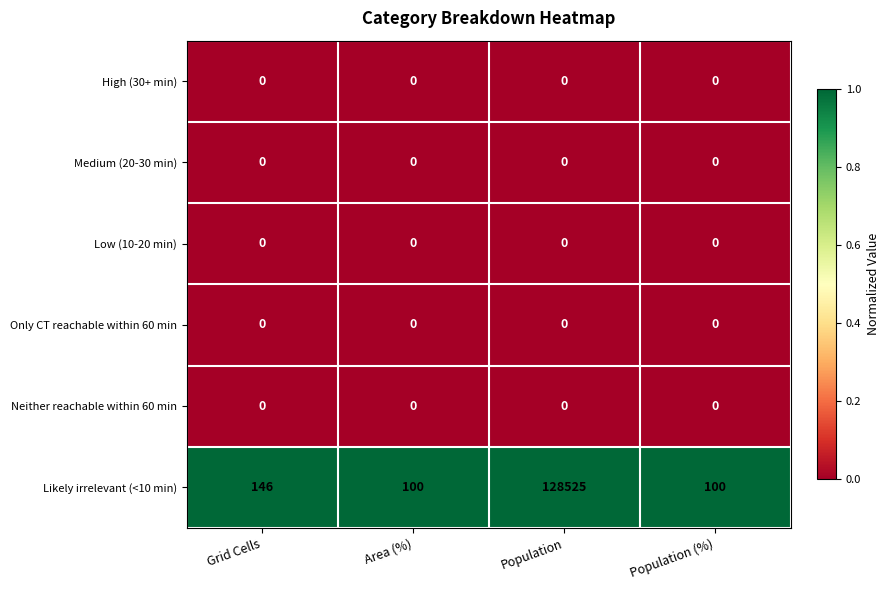

At which category is the sum across all series the highest?

Population